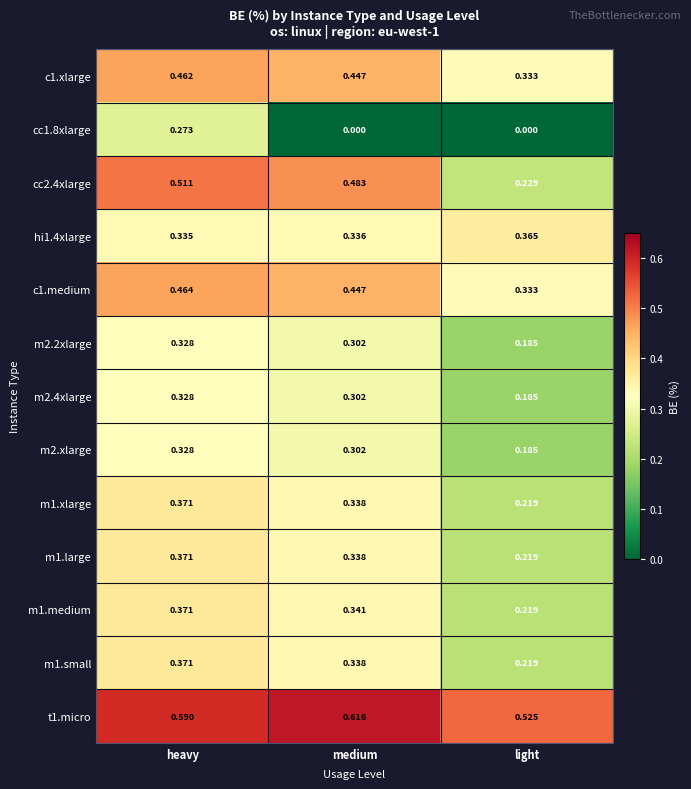

Is the value of m1.medium at medium greater than the value of m1.small at medium?

Yes